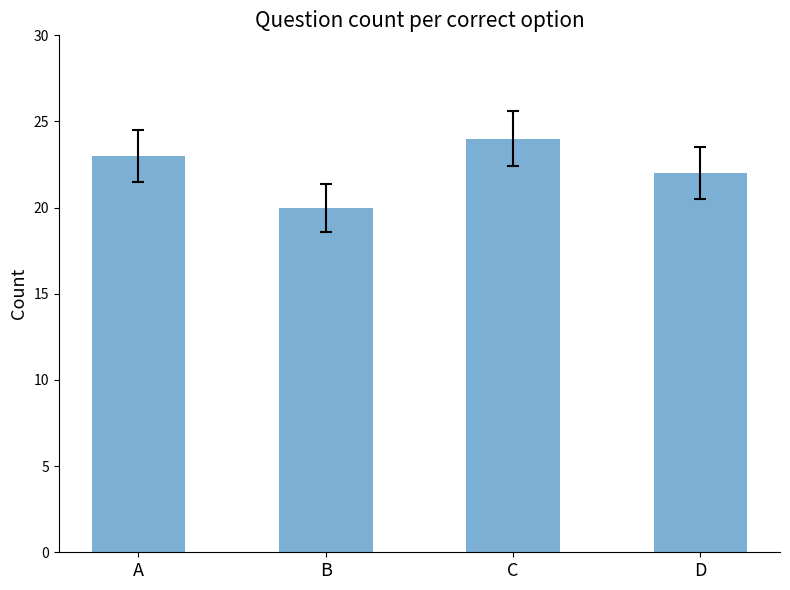

What is the average value?

22